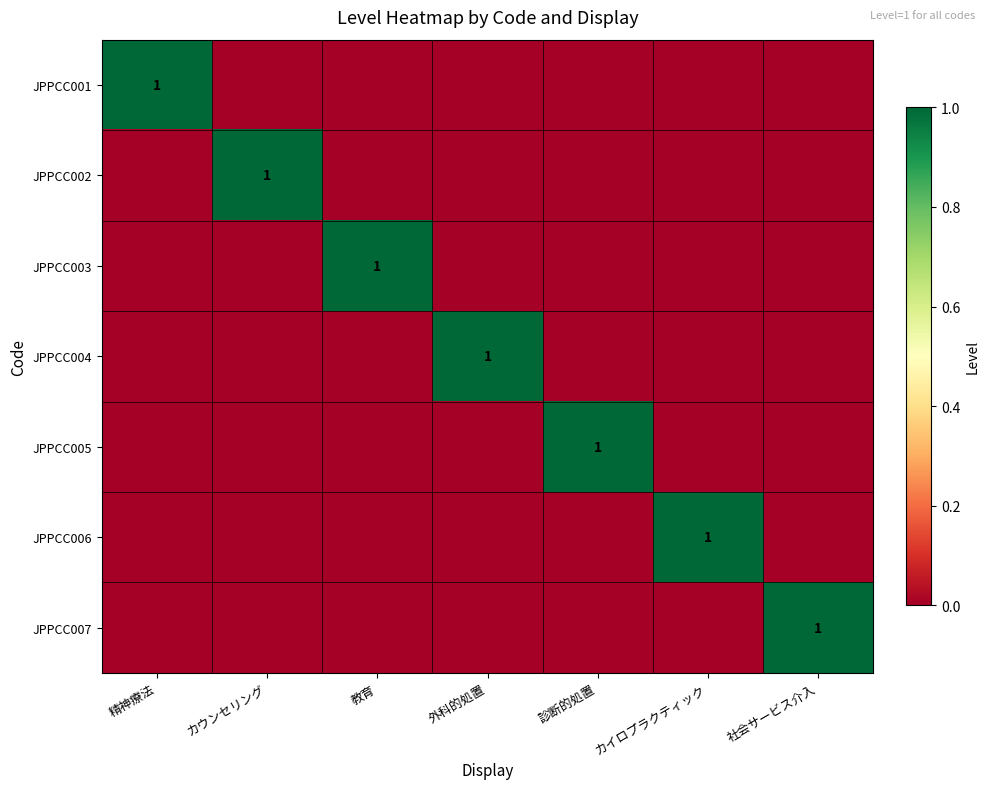

The value of JPPCC002 at カウンセリング is 1. True or false?

True